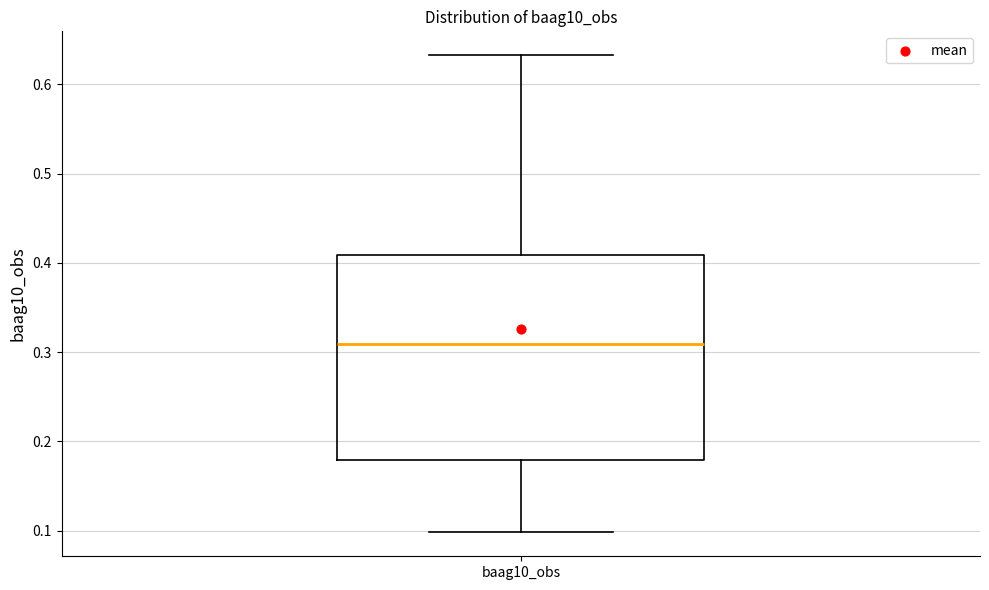

Read this box plot against the y-axis: the position of the median line, the range covered by the box, and the ends of both whiskers. The values are not printed on the chart, so give them approximately, as read against the axis.

median 0.31, box 0.18 to 0.41, whiskers 0.10 to 0.63